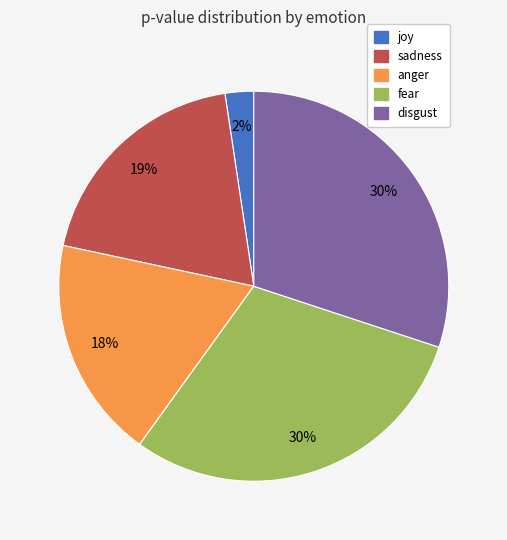

To the nearest percent, what is the difference between the largest and smallest slice percentages?

28%